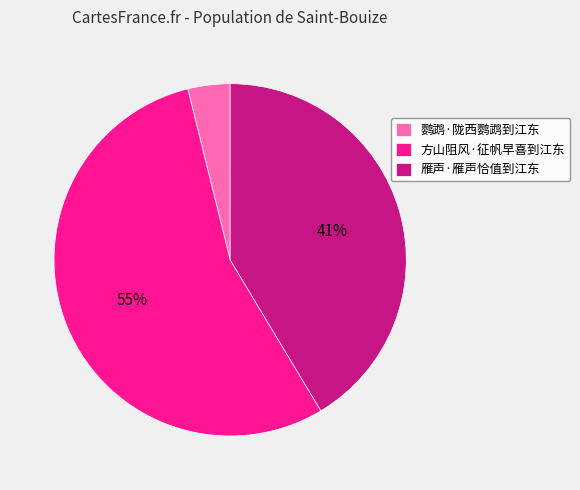

Which category accounts for the majority?

方山阻风·征帆早喜到江东